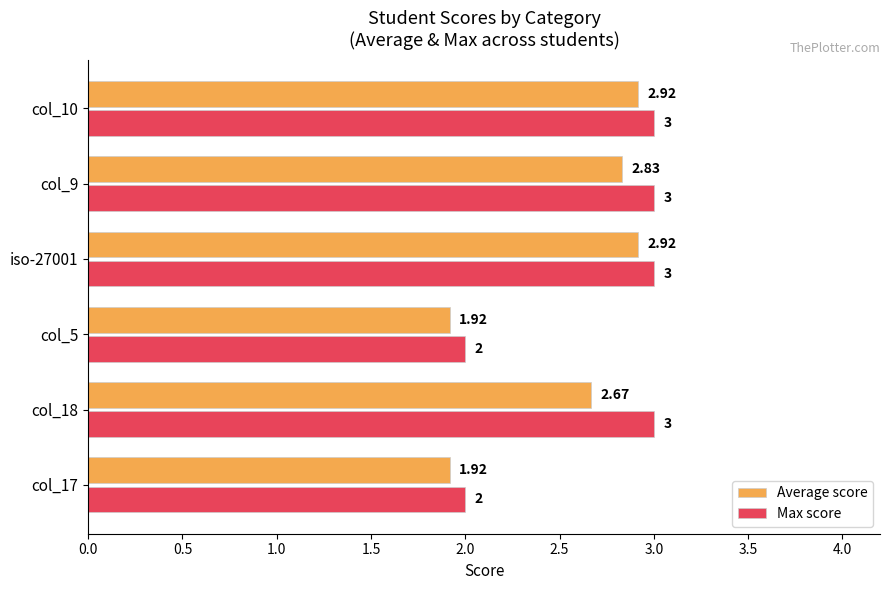

How many series are shown in this chart?

2